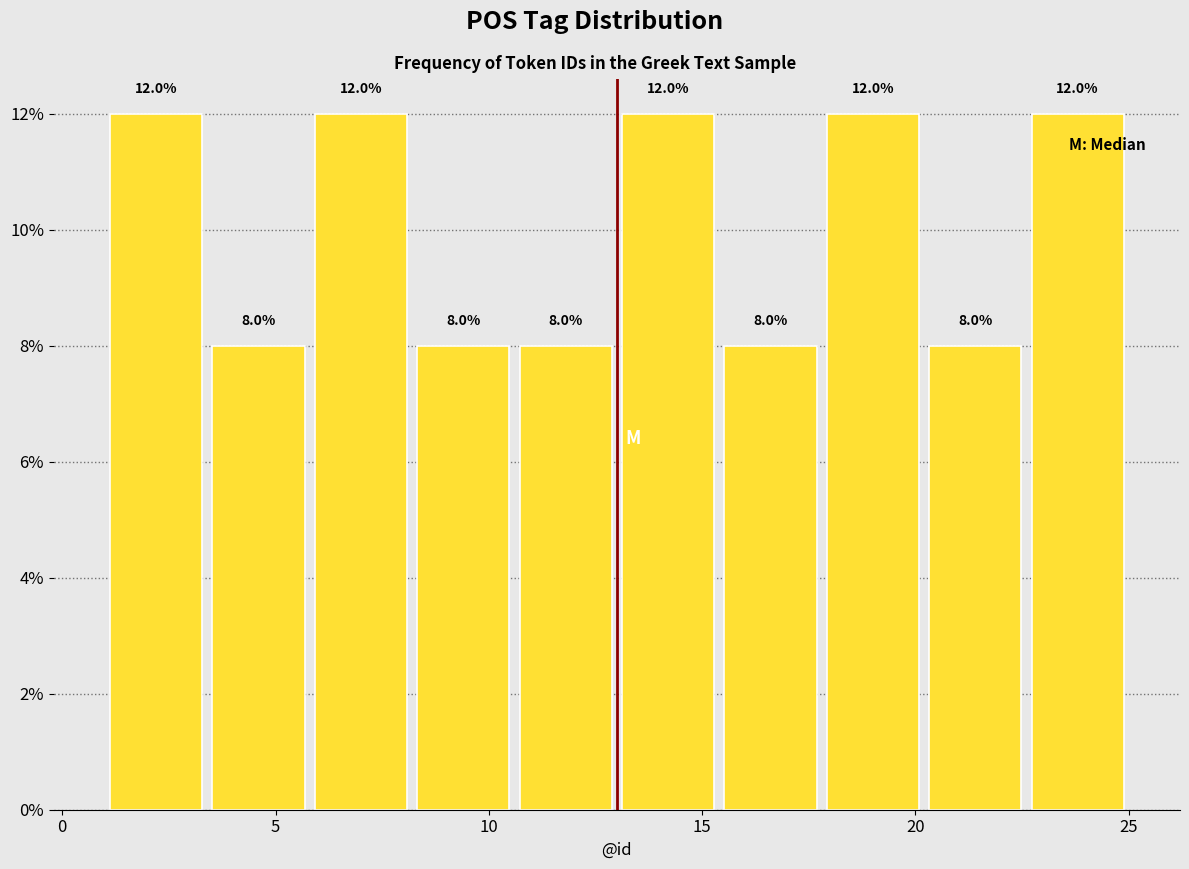

Reading left to right, list every bar in this chart as the range it spans on the x-axis followed by its height. The bar edges are not printed on the chart, so give them approximately, as read against the axis.

1.0 to 3.4: 12.0
3.4 to 5.8: 8.0
5.8 to 8.2: 12.0
8.2 to 10.6: 8.0
10.6 to 13.0: 8.0
13.0 to 15.4: 12.0
15.4 to 17.8: 8.0
17.8 to 20.2: 12.0
20.2 to 22.6: 8.0
22.6 to 25.0: 12.0